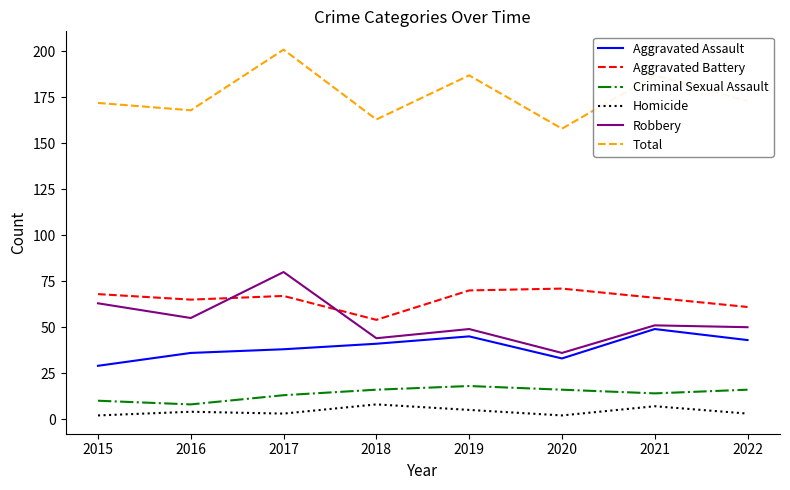

Read the Aggravated Assault value at 2016, to the nearest 10.

40